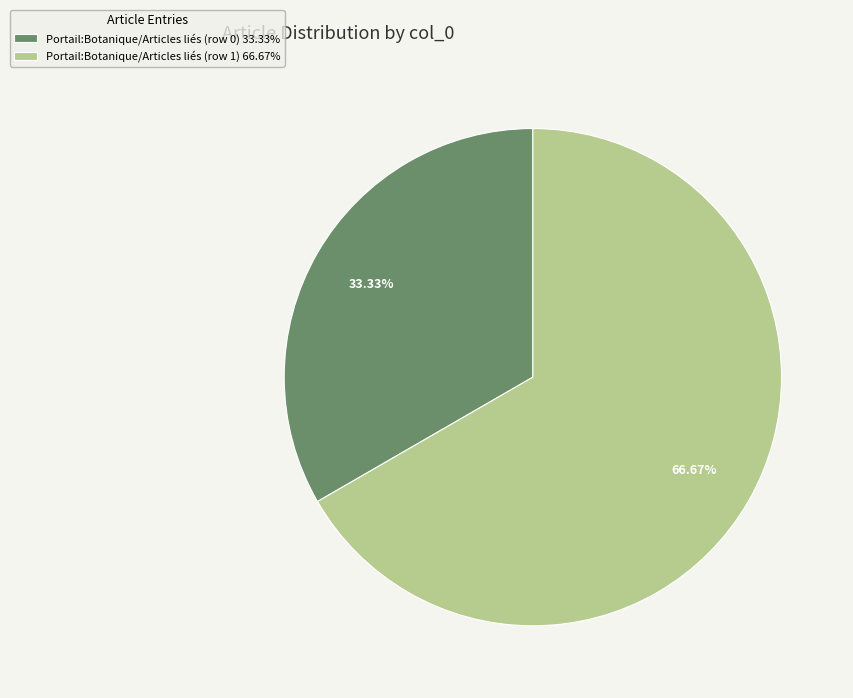

Is Portail:Botanique/Articles liés (row 0) 33.33% the majority of the pie?

No